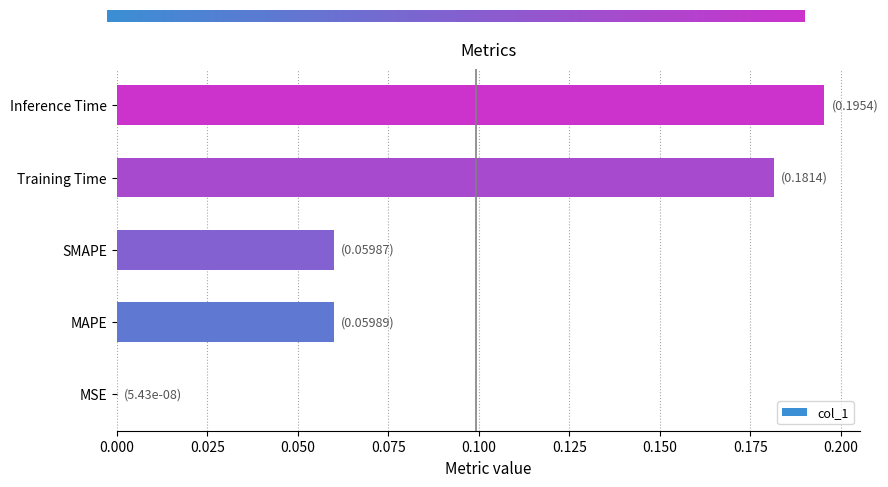

Which category has the highest value across all series?

Inference Time